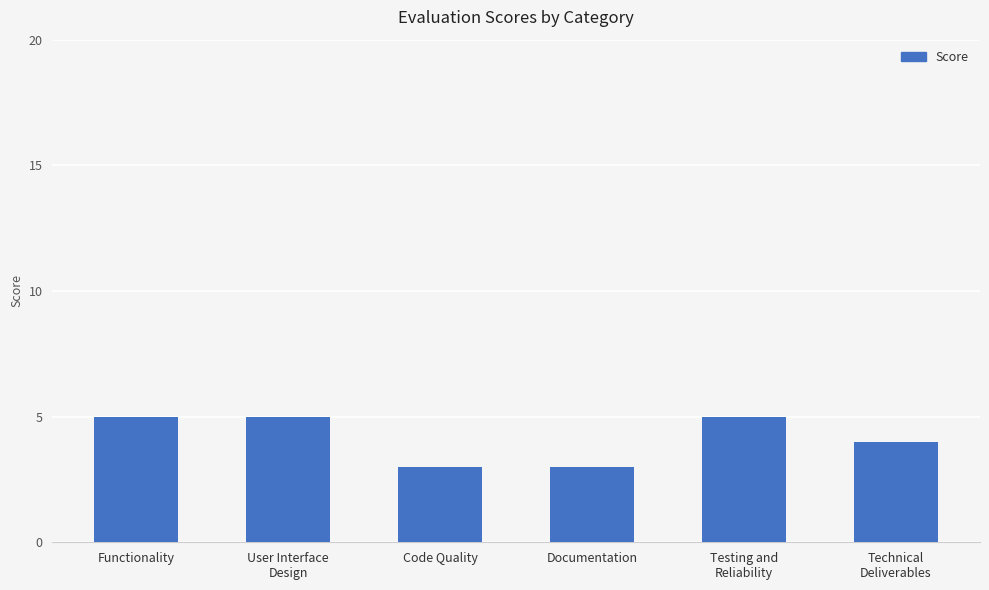

The value at Code Quality is 3. True or false?

True